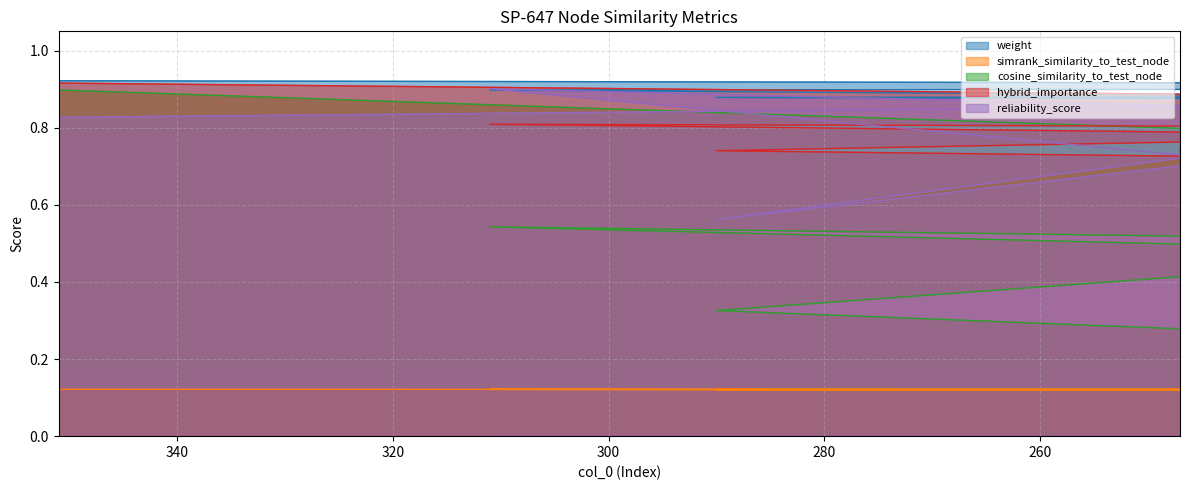

Is the value of simrank_similarity_to_test_node at 49 greater than the value of weight at 55?

No